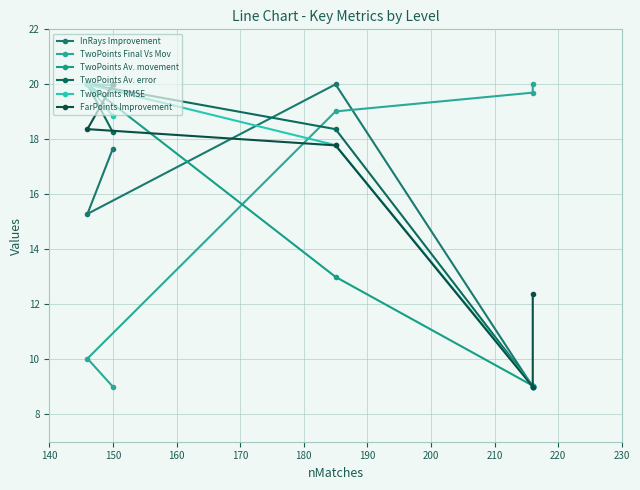

How many intersections are there between FarPoints Improvement and TwoPoints Av. error?

2